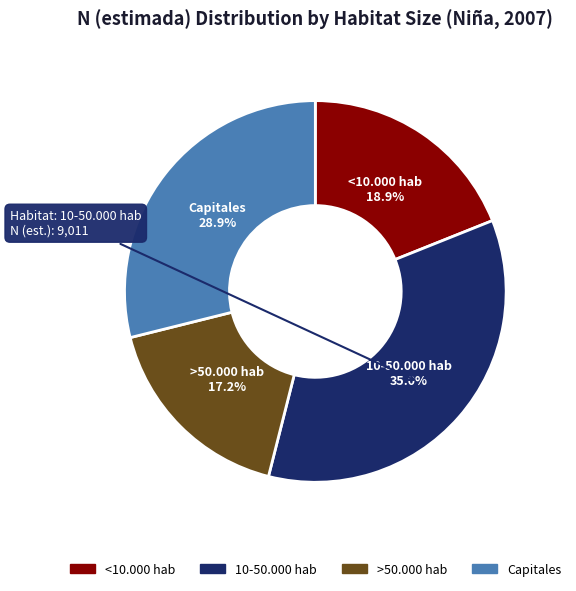

To the nearest percent, what is the difference between the largest and smallest slice percentages?

18%